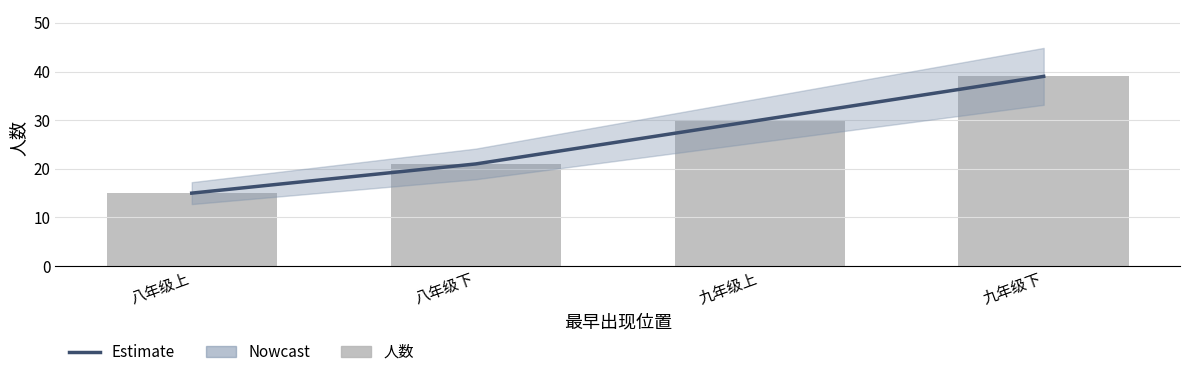

Does the chart contain stacked bars?

No